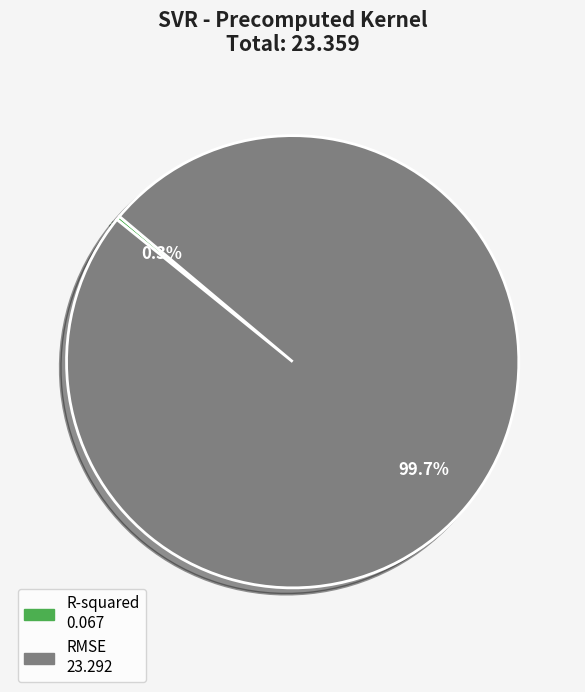

Which slice is the largest?

RMSE